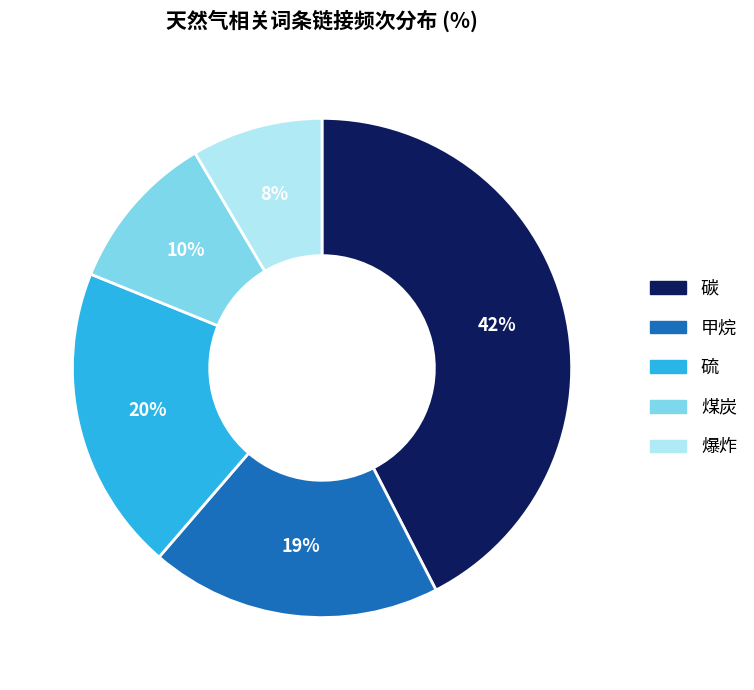

Is there a majority slice in this chart?

No